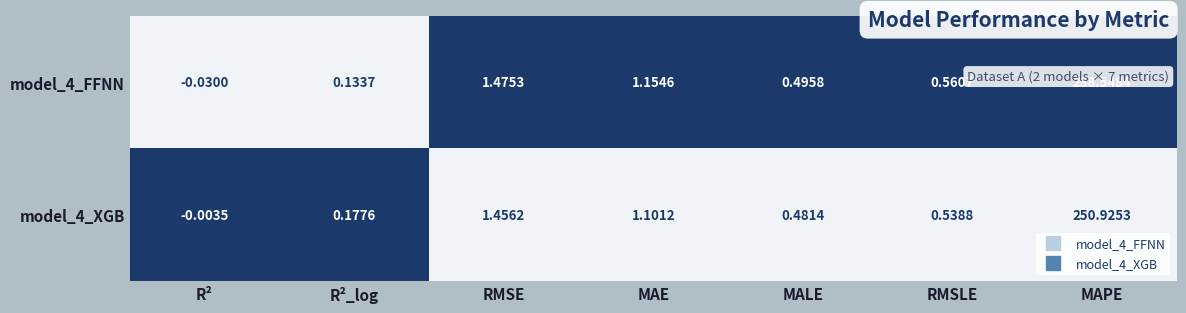

Count the number of data series in this chart.

2